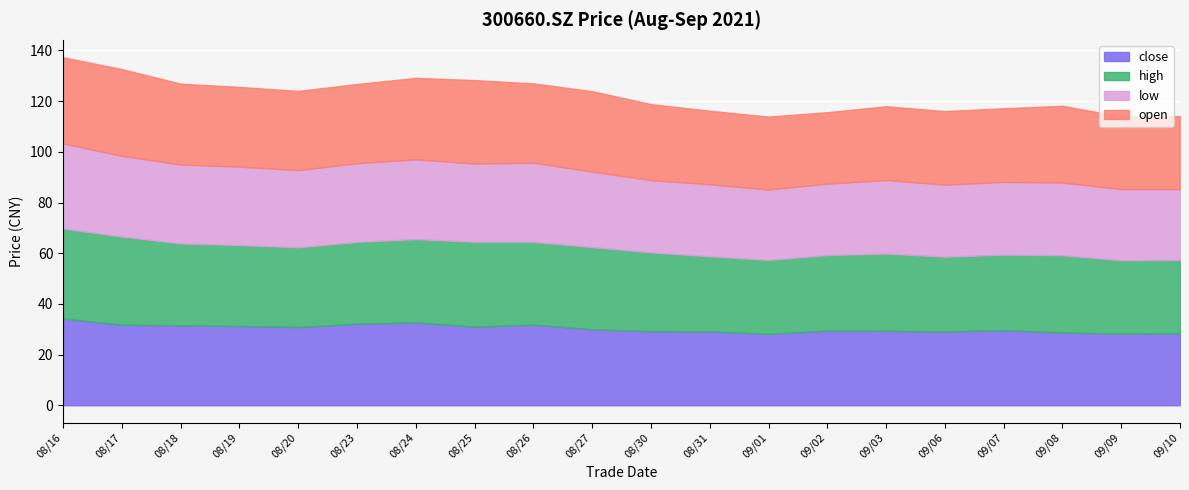

What is the difference between the second highest and minimum values in the low series?

4.1